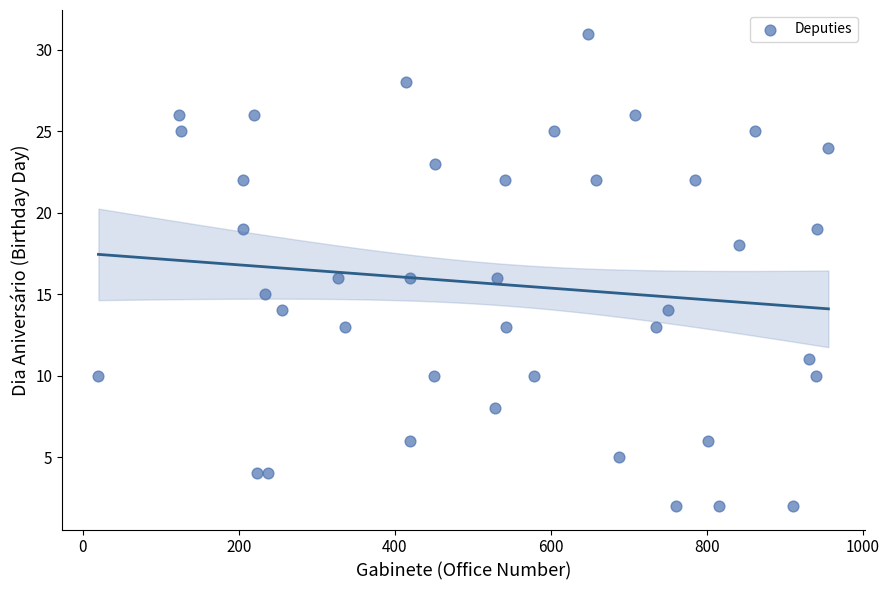

What is the range of Y values (max minus min)?

29